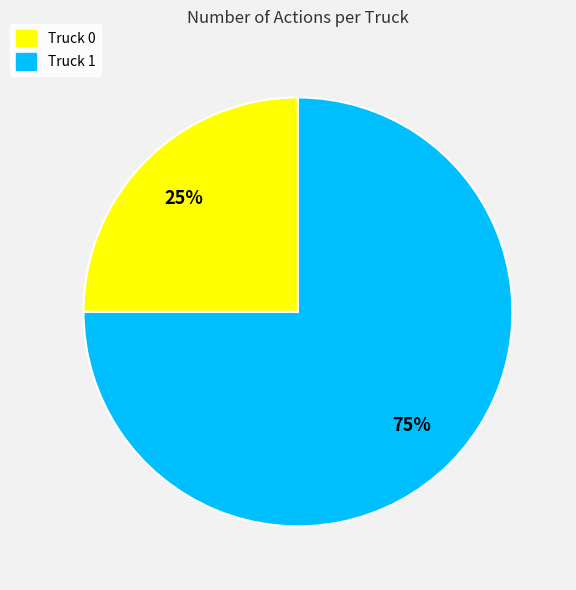

Count the number of slices in the pie.

2